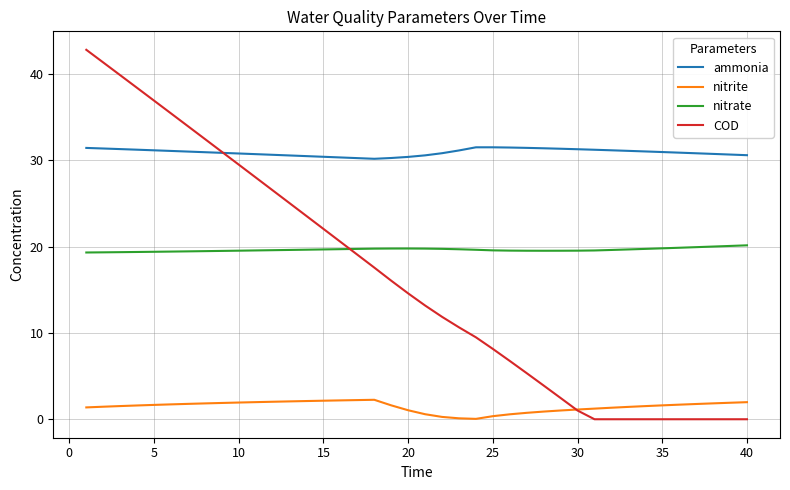

Which series has the widest spread of values?

COD